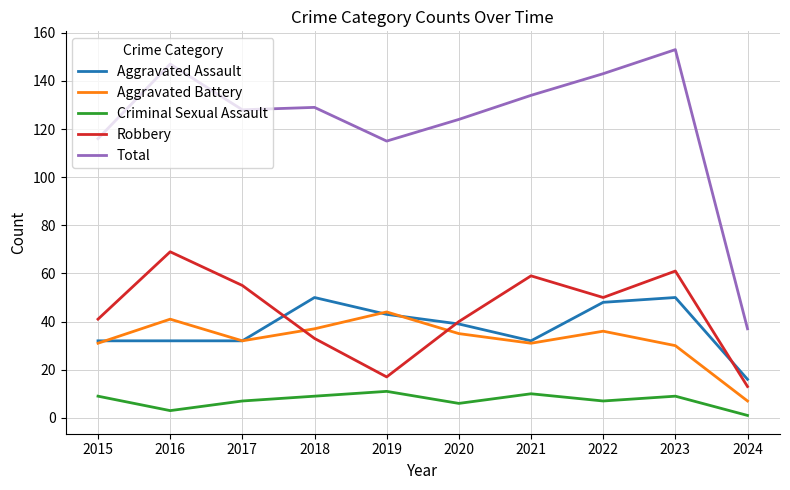

Where is the first local maximum for Total?

2016